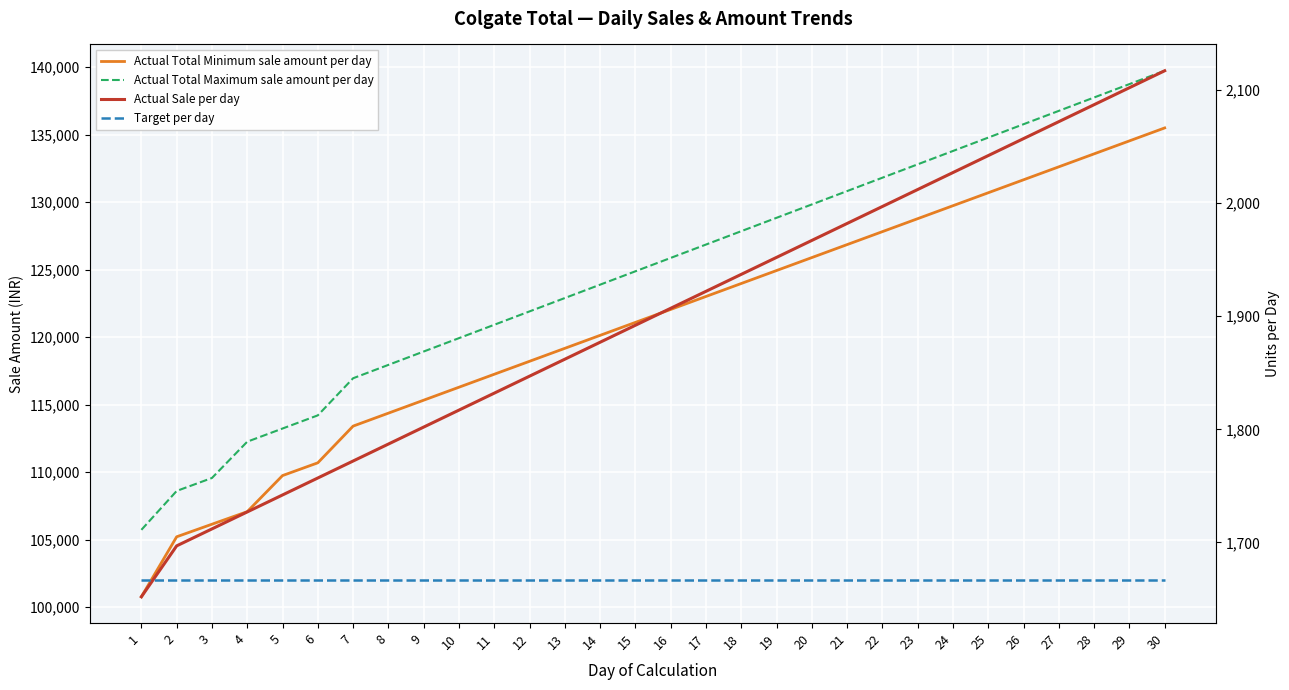

True or false: Actual Sale per day and Actual Total Maximum sale amount per day cross at least once.

False